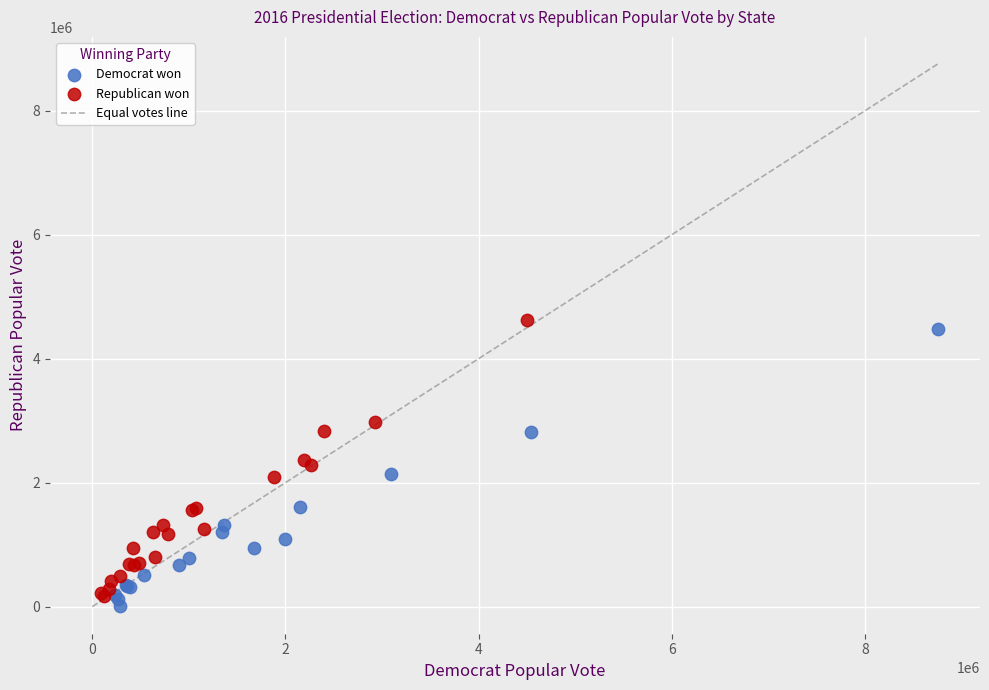

Which series reaches the minimum Y coordinate?

Democrat won